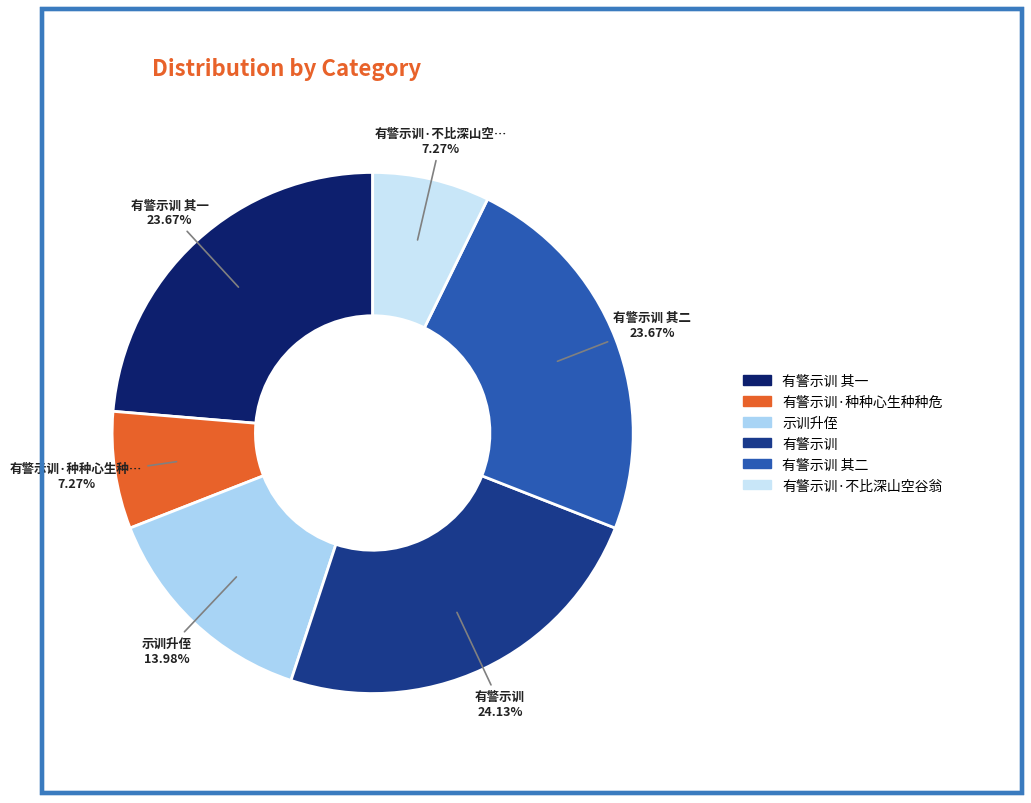

To the nearest percent, what is the difference between the largest and smallest slice percentages?

17%